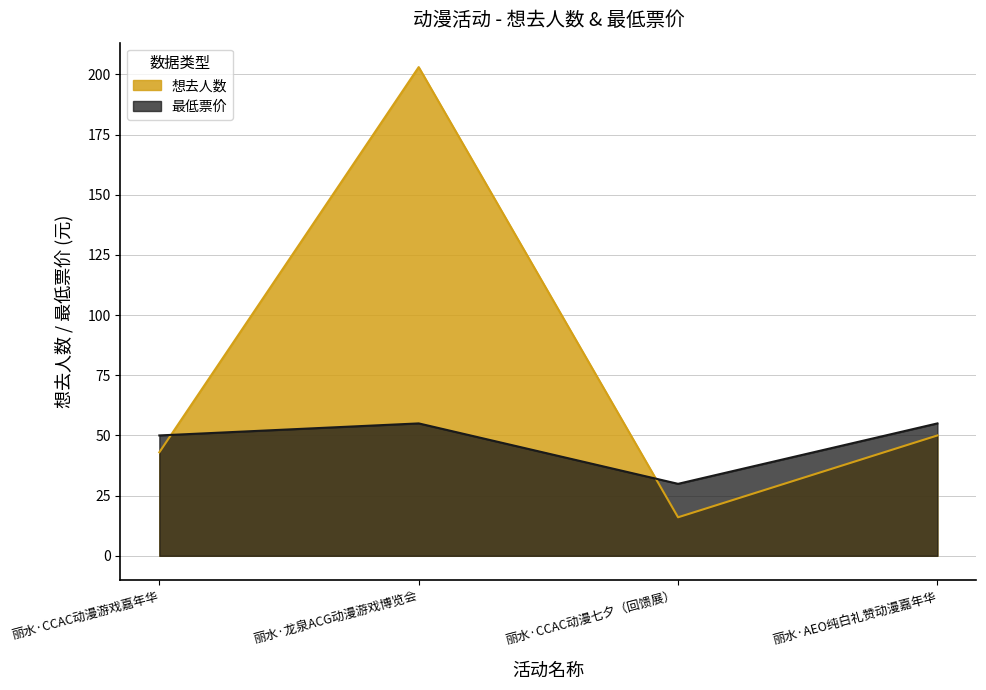

What position from the right is 丽水·AEO纯白礼赞动漫嘉年华?

1